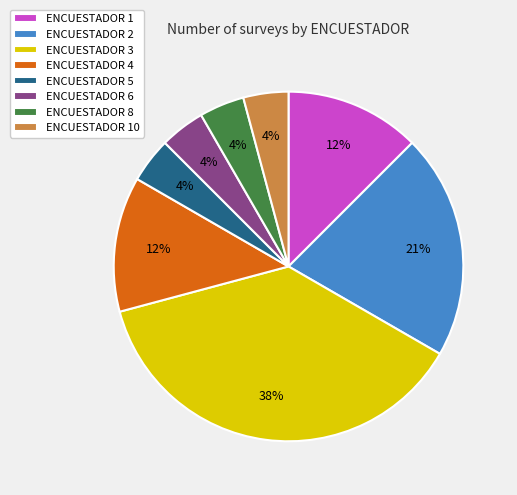

Count the number of slices in the pie.

8